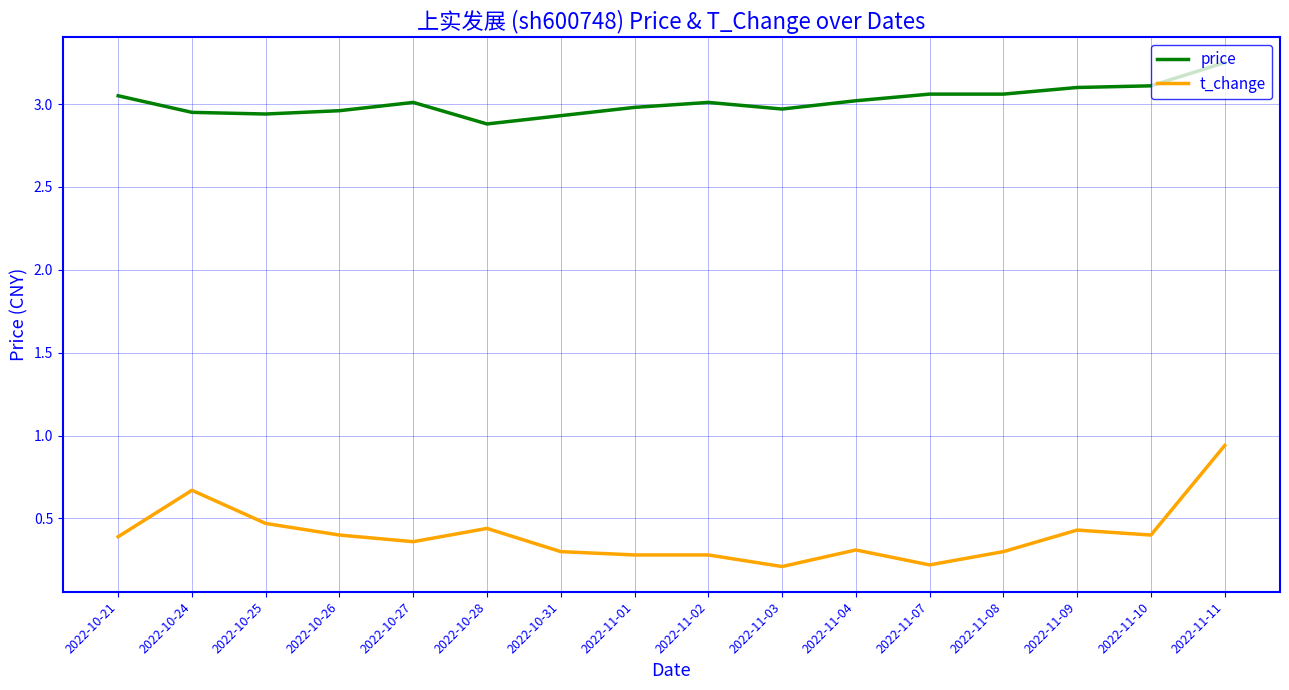

Does the chart have visible grid lines?

Yes